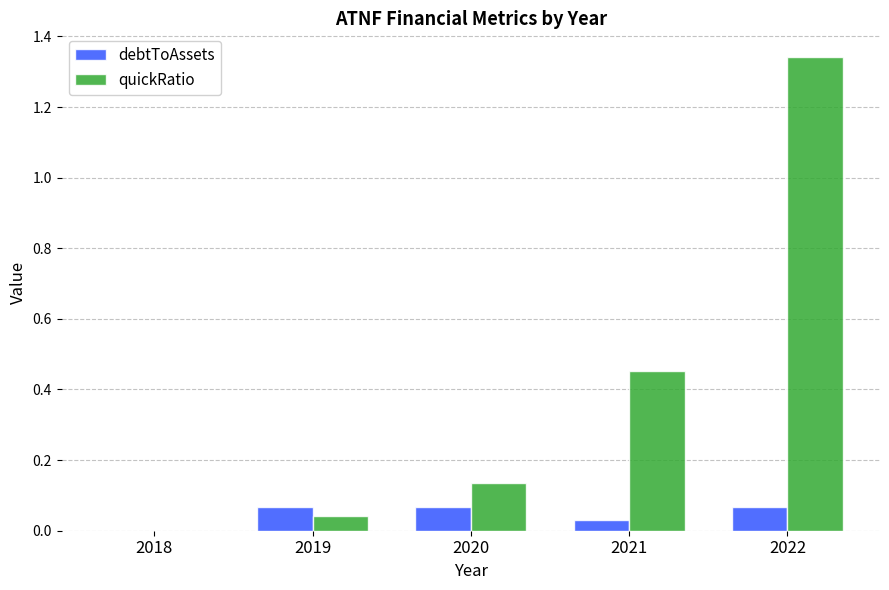

Which series has the largest total across all categories?

quickRatio